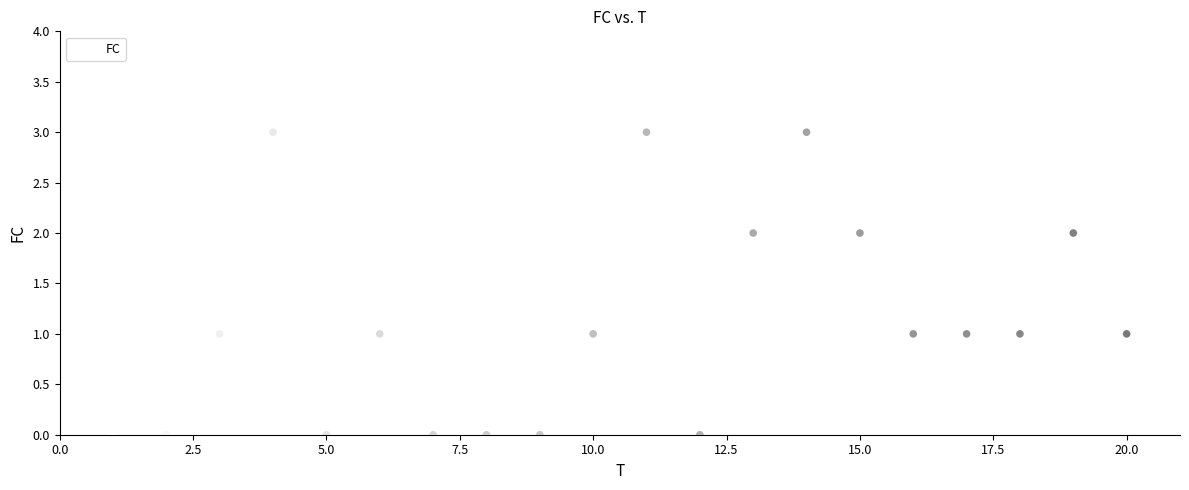

What is the range of X values (max minus min)?

19